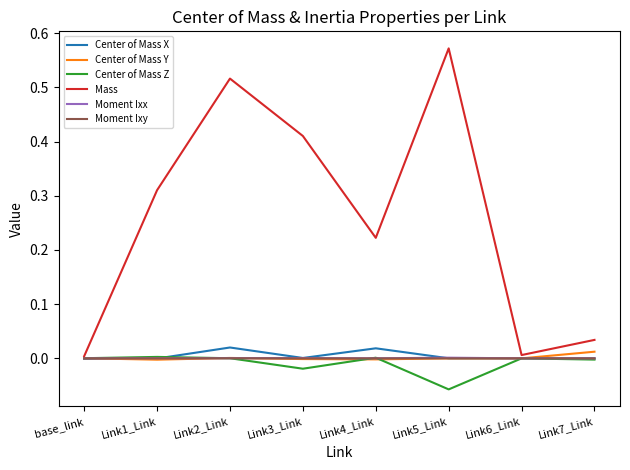

Which series has the largest total across all categories?

Mass